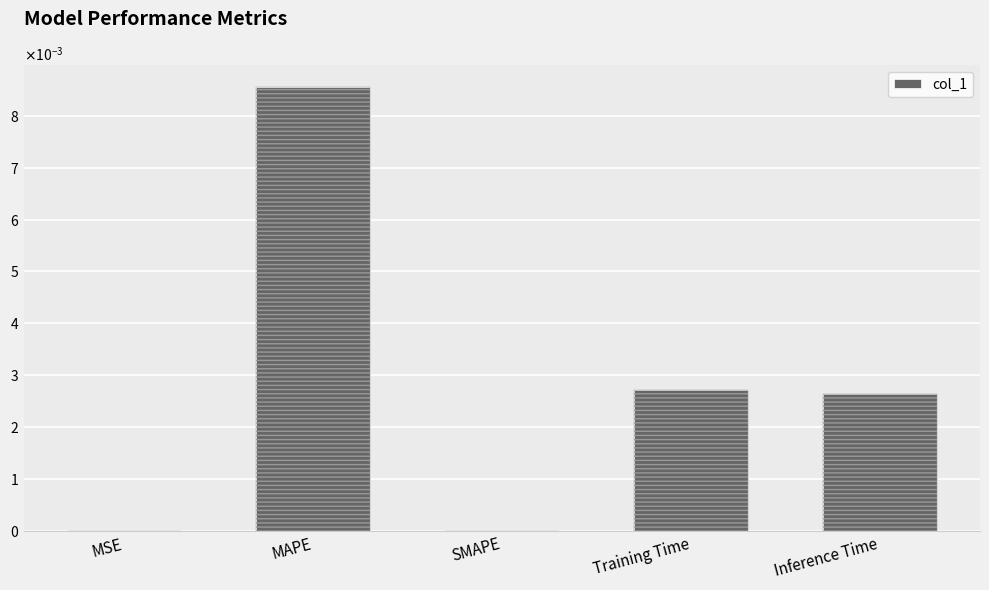

At which label is the value closest to 0?

SMAPE